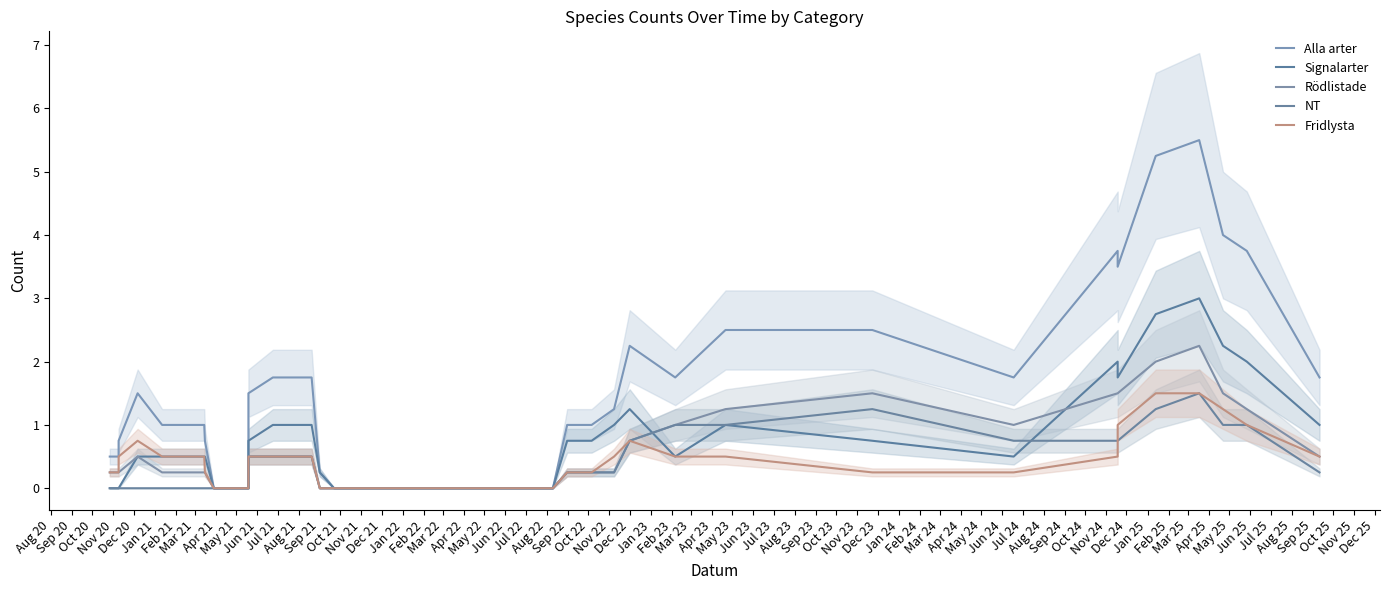

What is the sum of all Alla arter values?

54.5